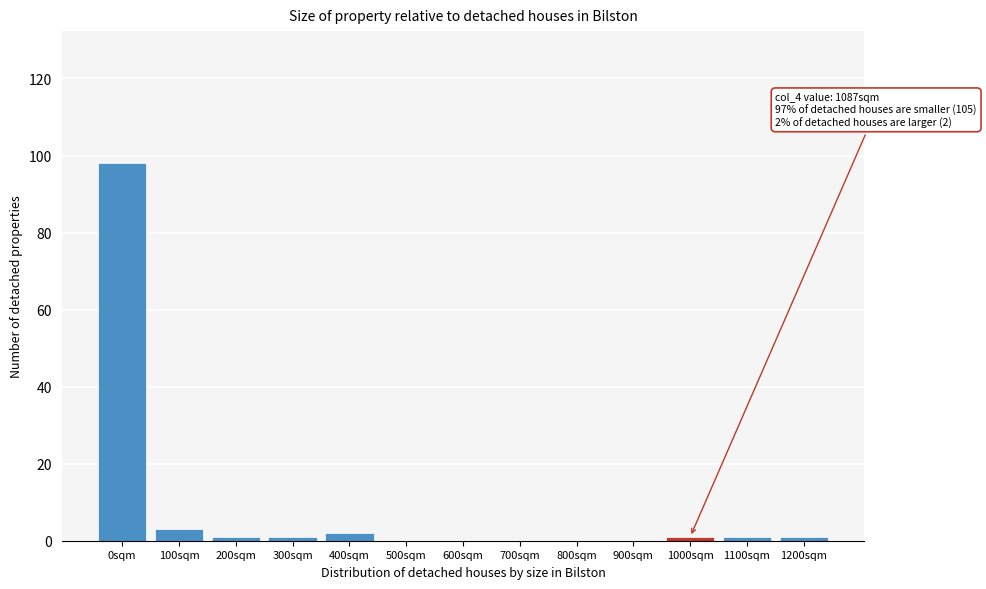

Reading right to left, what are all the values shown in this chart?

1200sqm=1	1100sqm=1	1000sqm=1	900sqm=0	800sqm=0	700sqm=0	600sqm=0	500sqm=0	400sqm=2	300sqm=1	200sqm=1	100sqm=3	0sqm=98